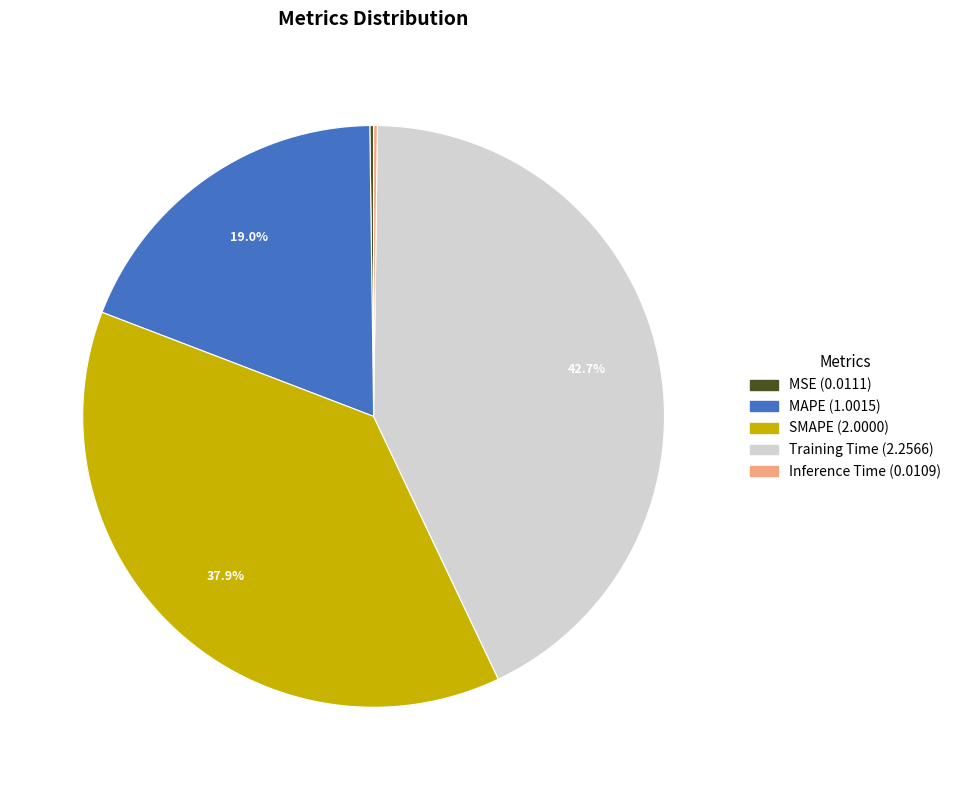

To the nearest percent, what is the average slice percentage?

20%